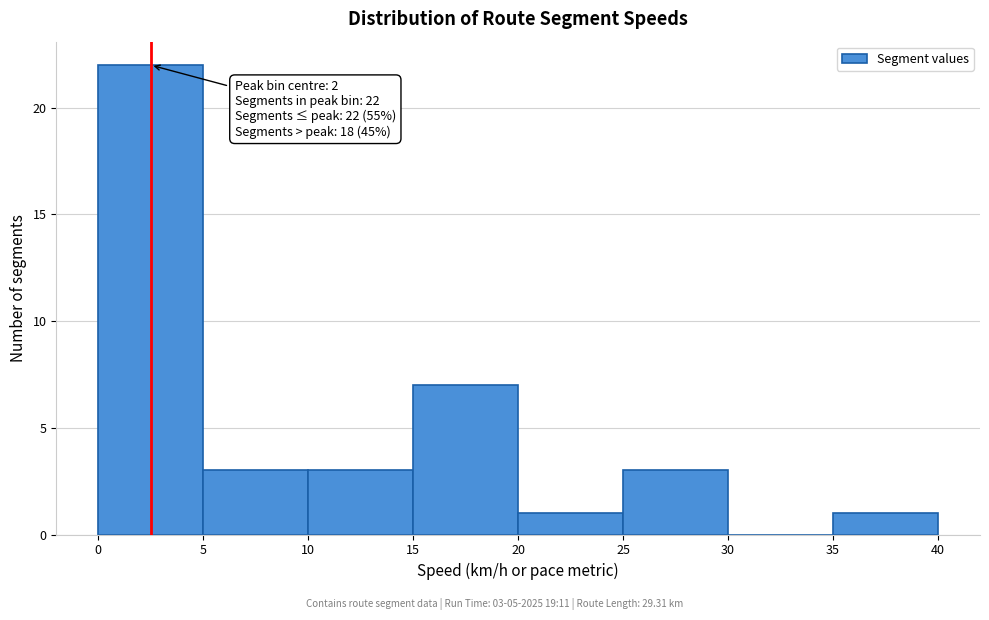

Over which range of the x-axis is the bar tallest?

0 to 5